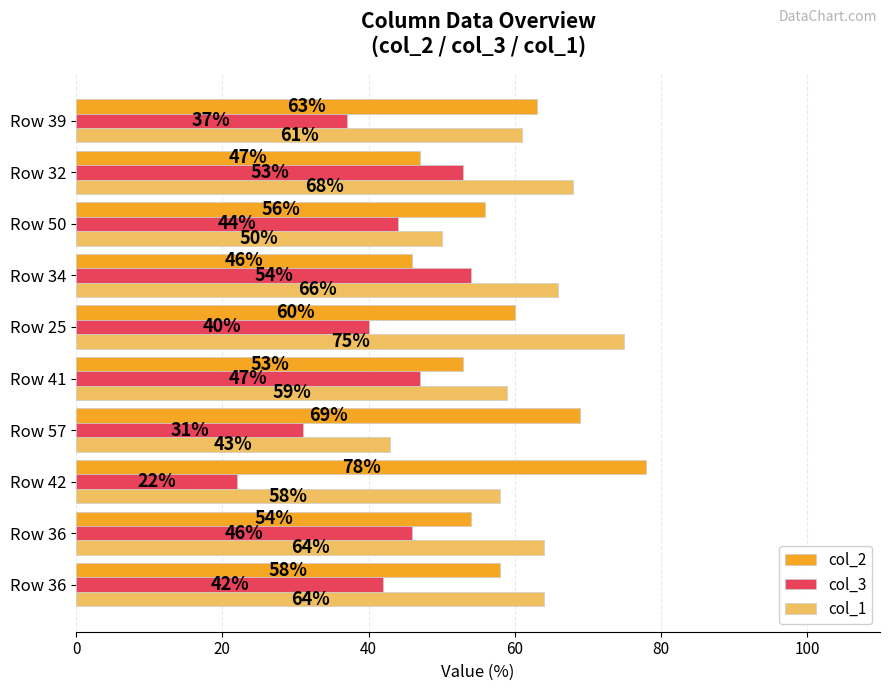

Reading left to right, extract all data points from this chart.

col_2: 58	54	78	69	53	60	46	56	47	63
col_3: 42	46	22	31	47	40	54	44	53	37
col_1: 64	64	58	43	59	75	66	50	68	61